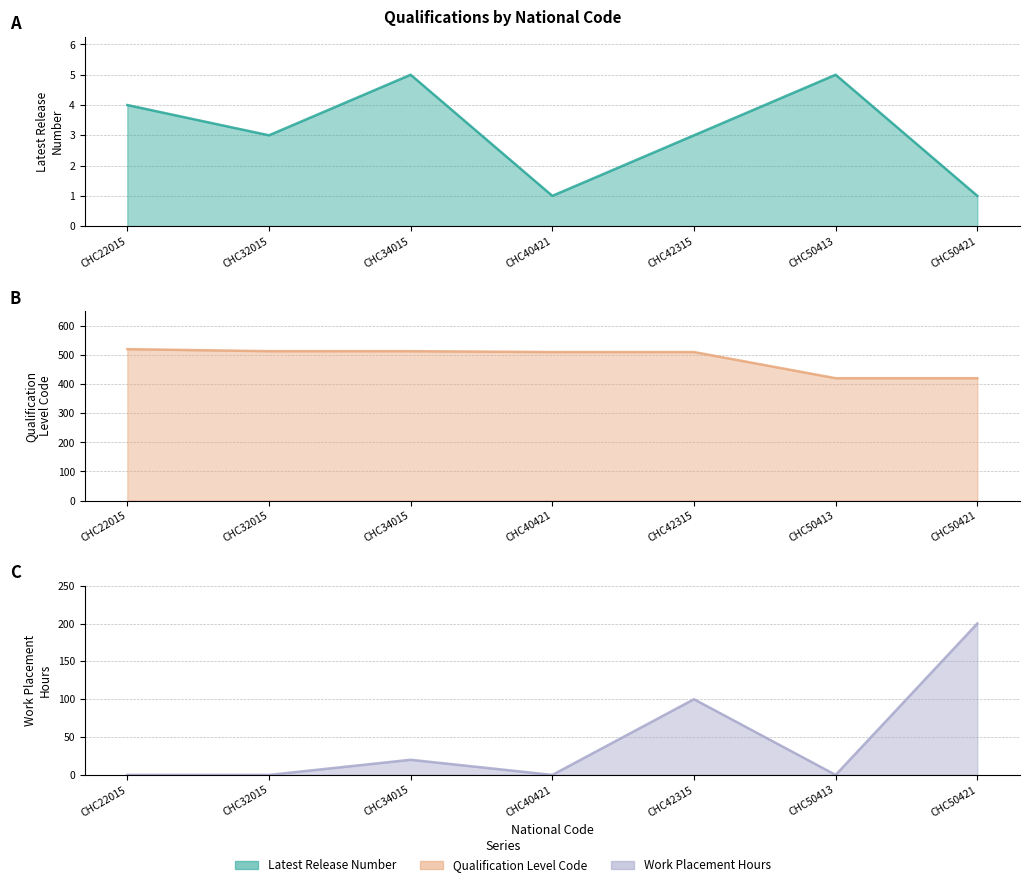

True or false: Qualification Level Code and Work Placement Hours cross at least once.

False